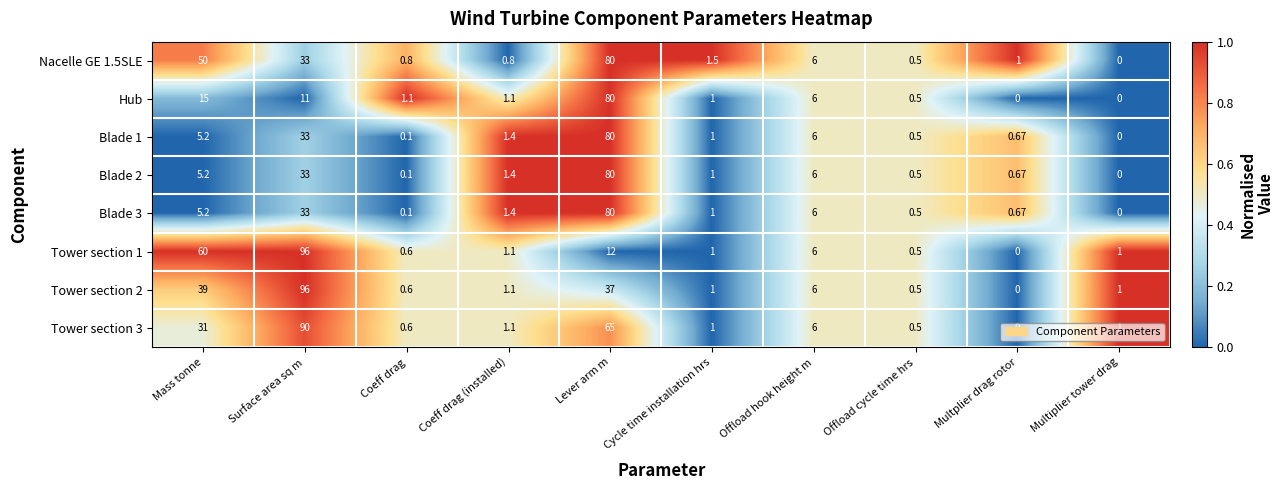

Which series has the largest total across all categories?

Tower section 3